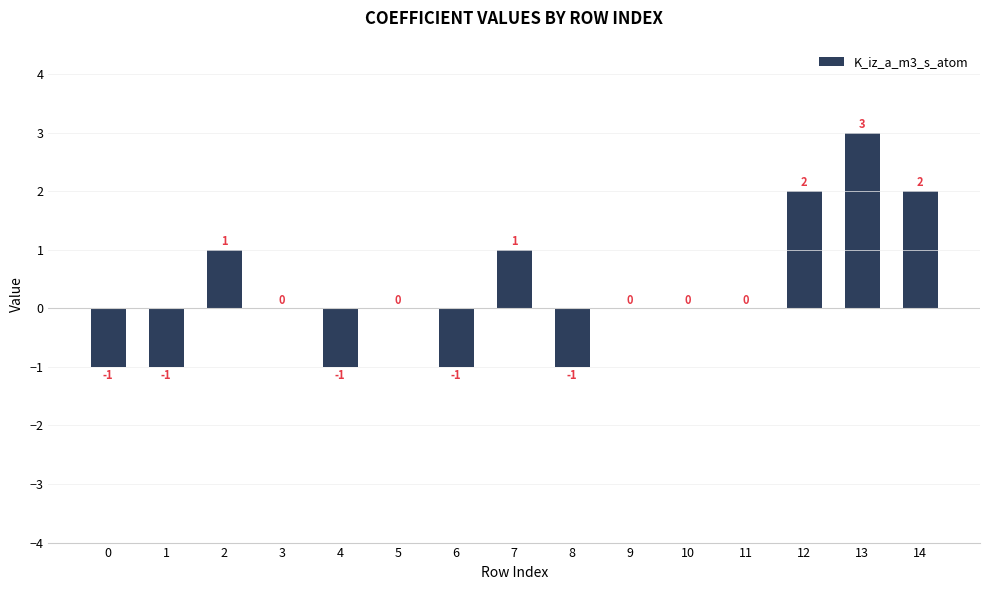

Approximately how many times larger is the value at 14 compared to 7?

2.0